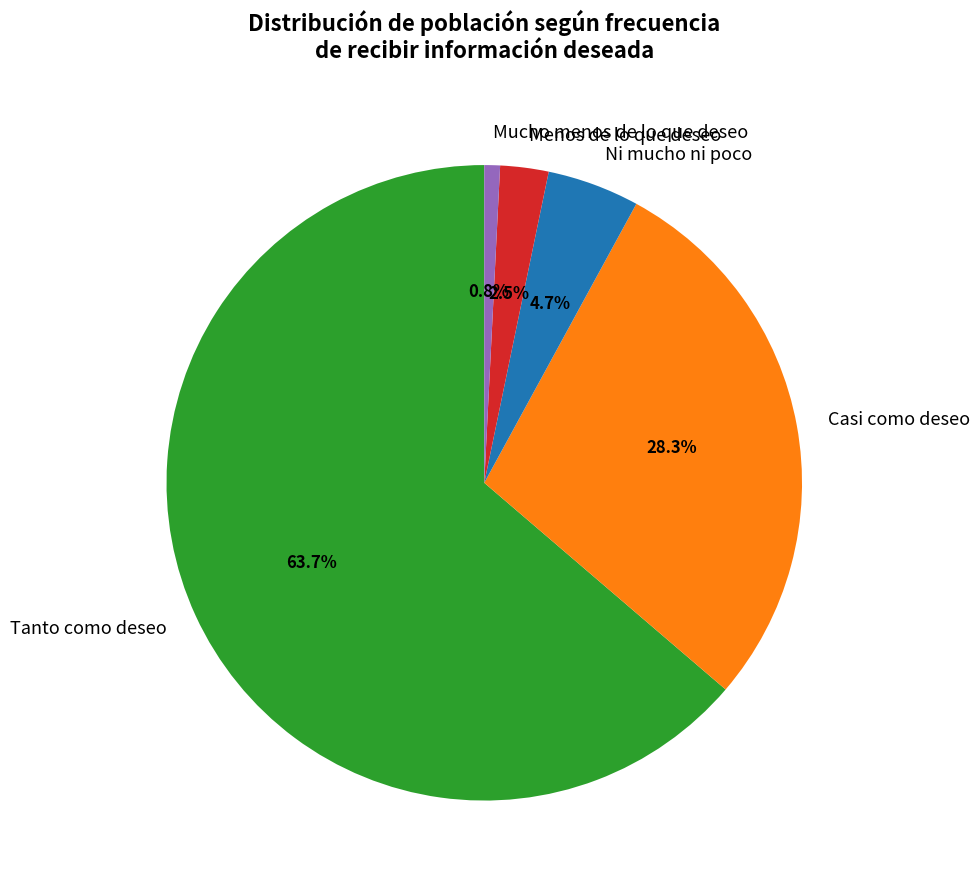

Rank the categories by value from lowest to highest.

Mucho menos de lo que deseo, Menos de lo que deseo, Ni mucho ni poco, Casi como deseo, Tanto como deseo